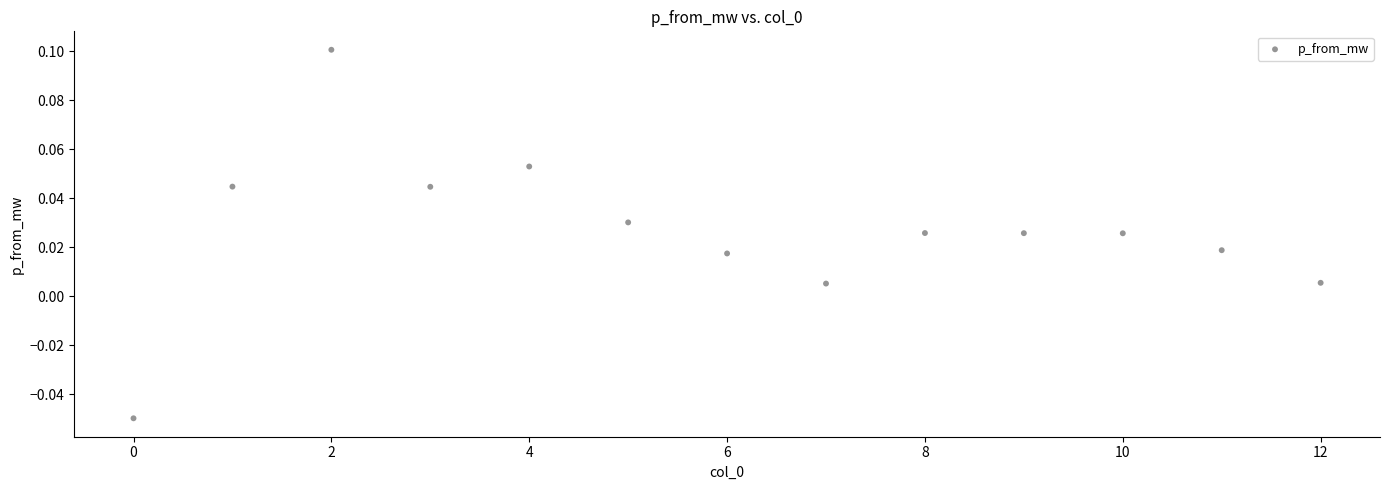

How many data points are displayed?

13